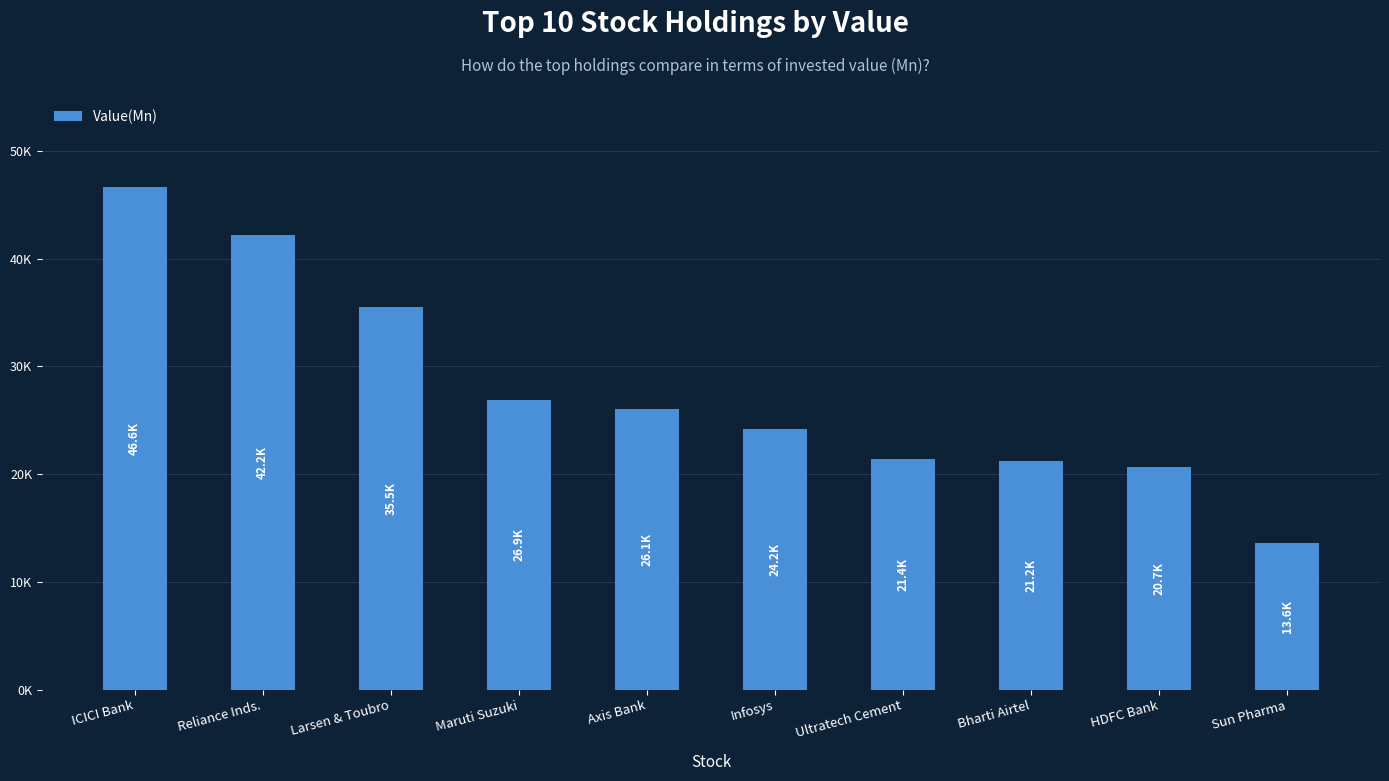

Between ICICI Bank and Reliance Inds., which is larger?

ICICI Bank